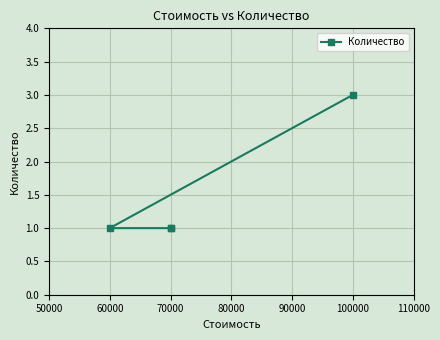

At which category does the chart reach its minimum across all series?

60000